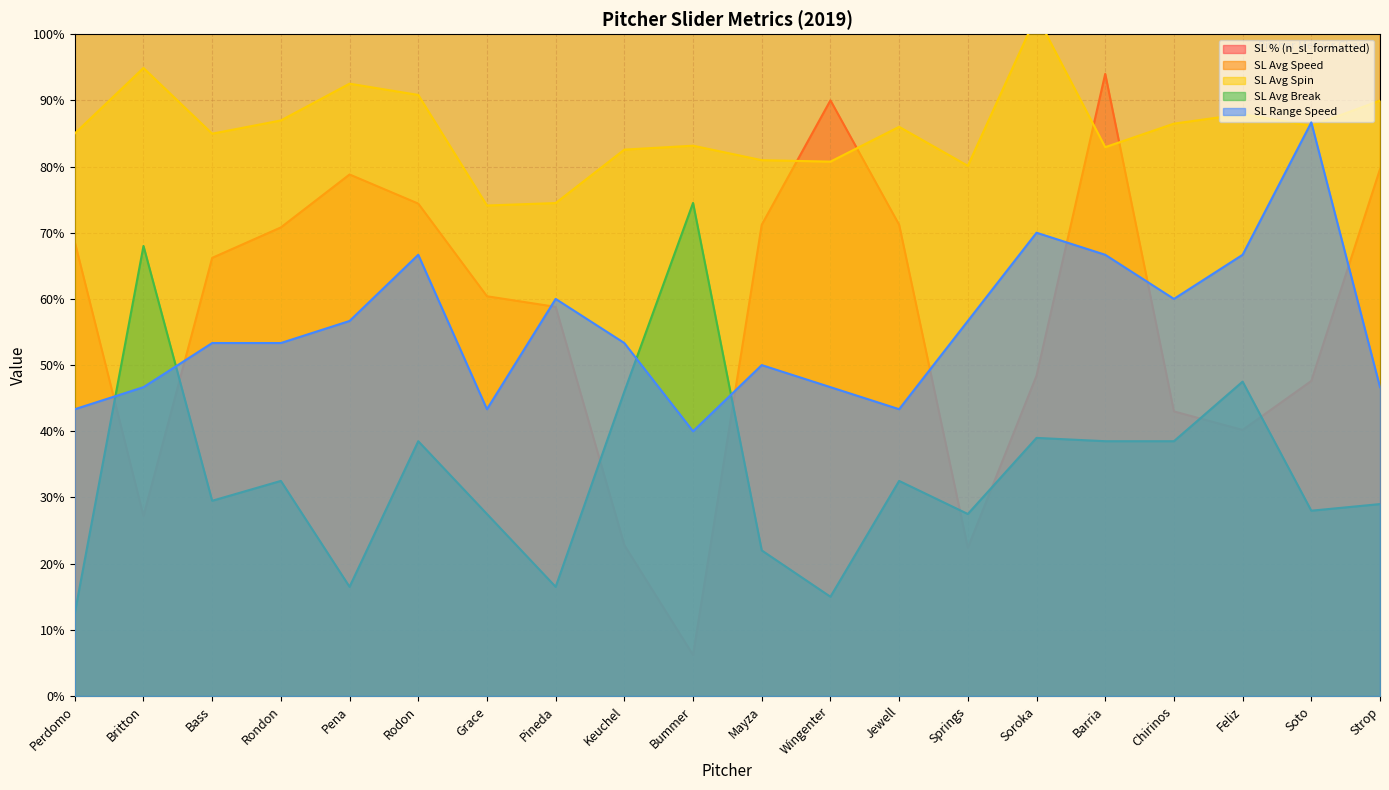

The value of SL Range Speed at Barria is 66.7. True or false?

True